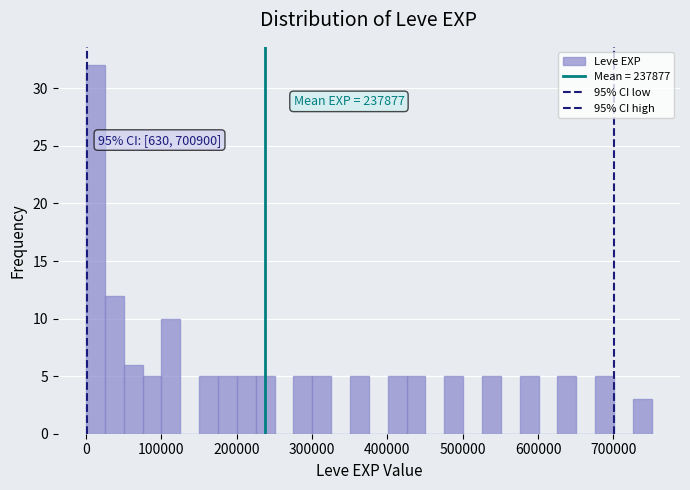

Read against the x-axis, roughly where is the centre of the tallest bar?

10000